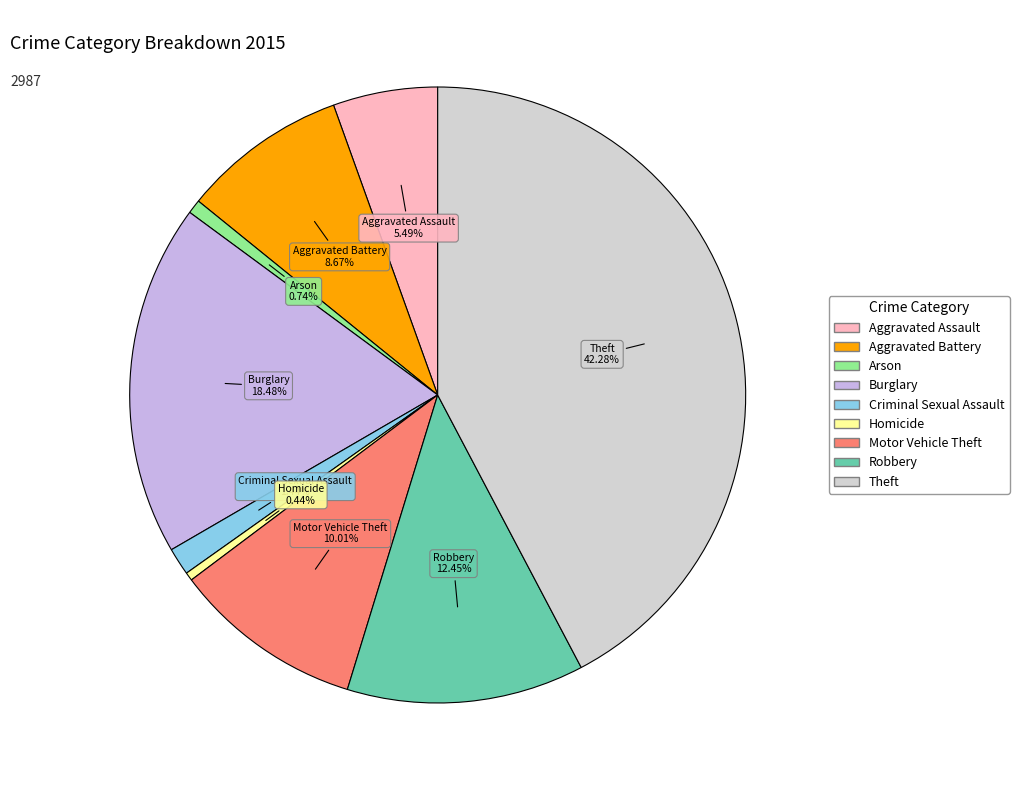

What is the ratio of the value at Theft to the value at Motor Vehicle Theft?

4.2